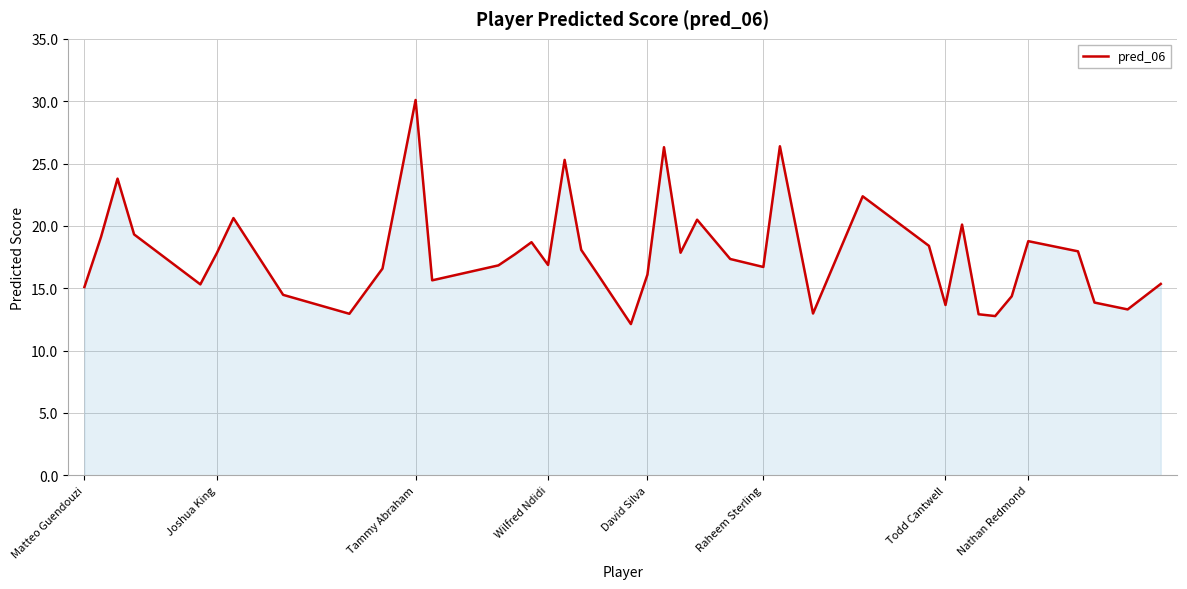

What is the sum of all values?

710.5